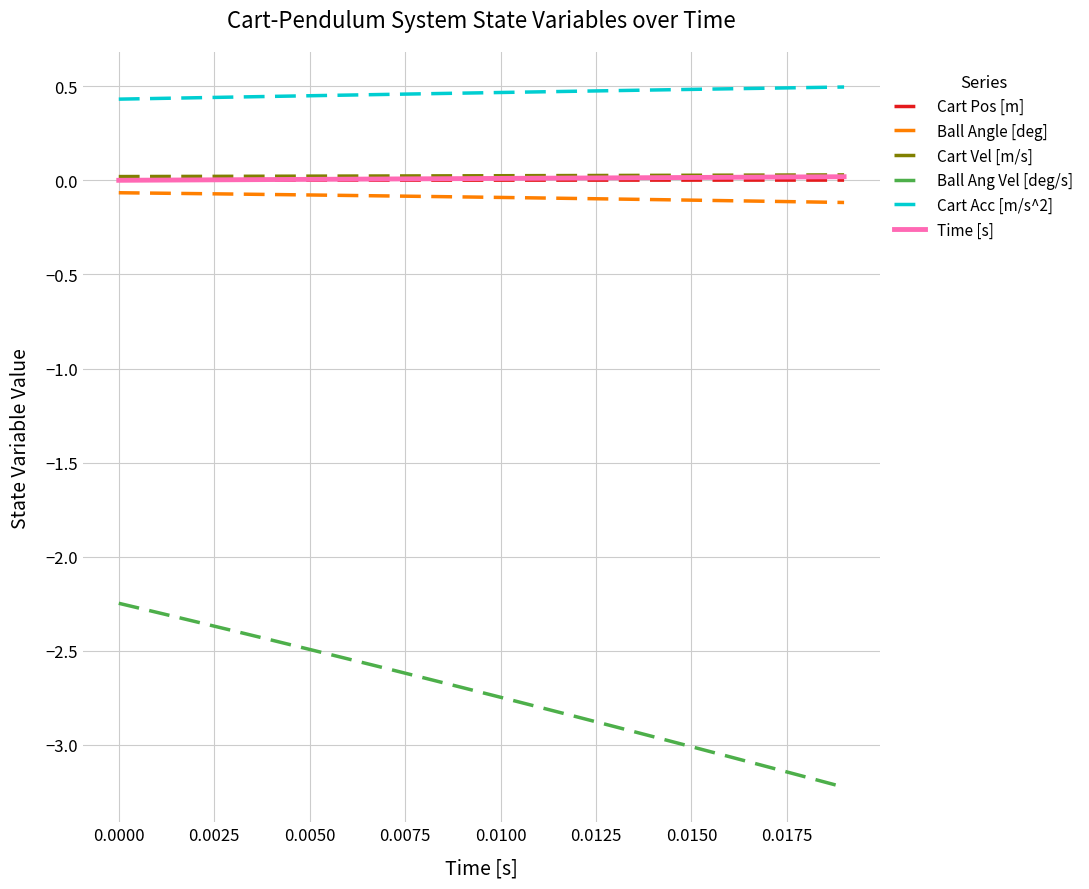

Which series has the widest spread of values?

Ball Ang Vel [deg/s]